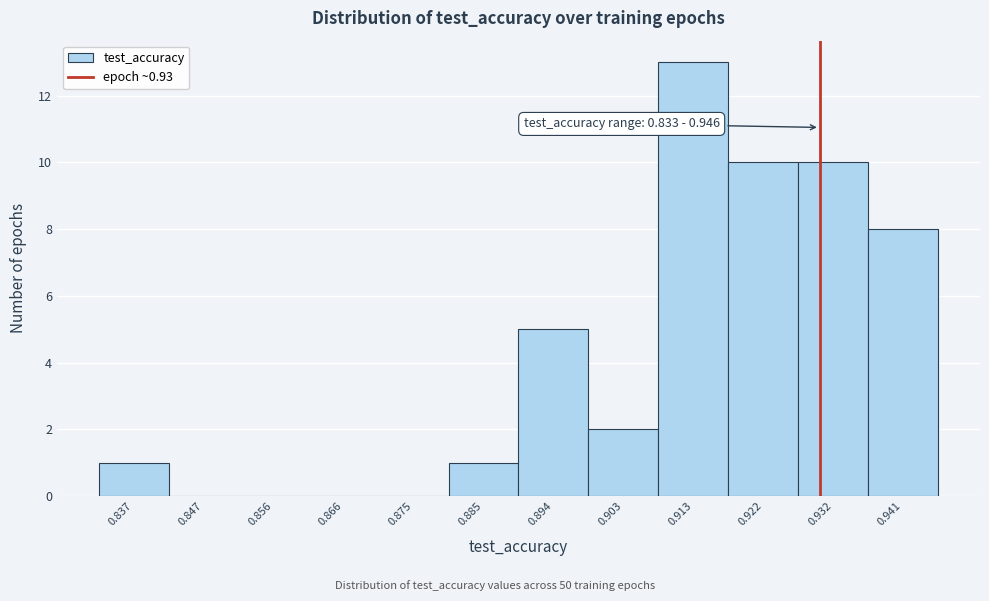

Over which range of the x-axis is the bar tallest?

0.908 to 0.918